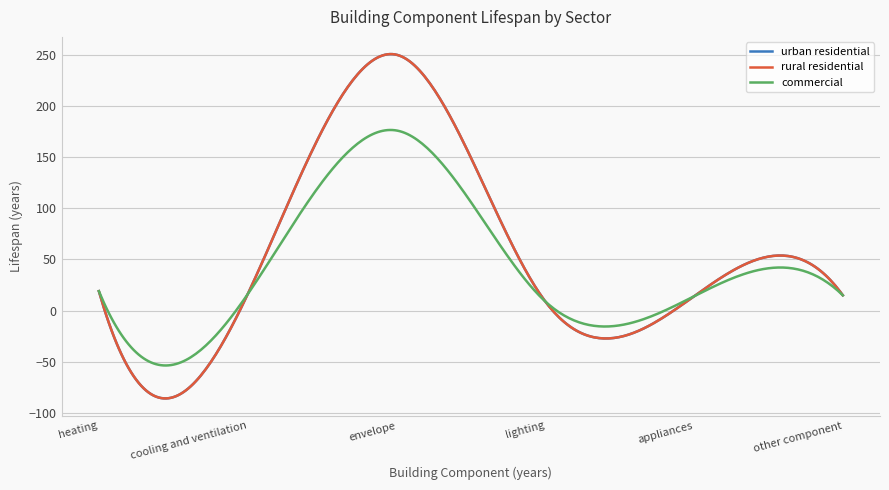

Where is the first local minimum for commercial?

cooling and ventilation